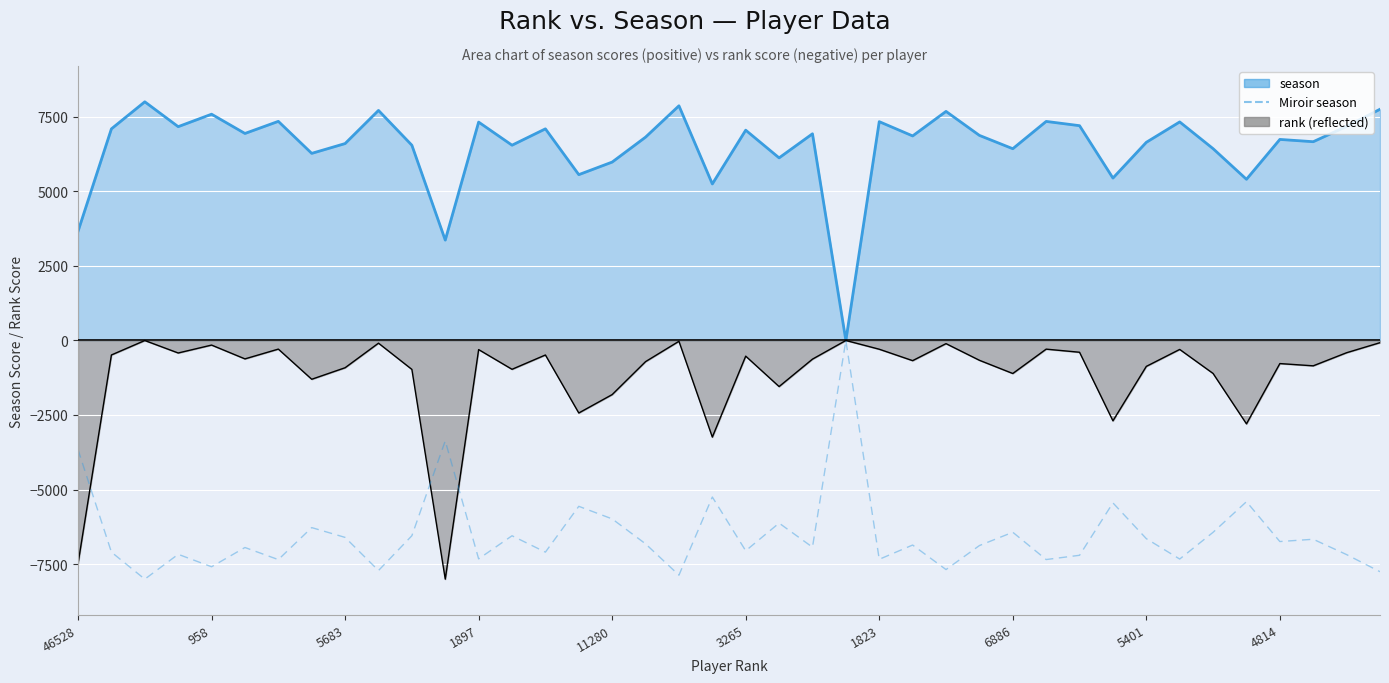

Reading right to left, transcribe all the data shown in this chart.

-7758	-7184	-6669	-6746	-5408	-6436	-7333	-6649	-5449	-7207	-7350	-6434	-6881	-7686	-6863	-7342	0	-6935	-6127	-7056	-5252	-7874	-6823	-5986	-5564	-7101	-6552	-7327	-3368	-6551	-7719	-6607	-6278	-7352	-6946	-7592	-7174	-8008	-7101	-3664